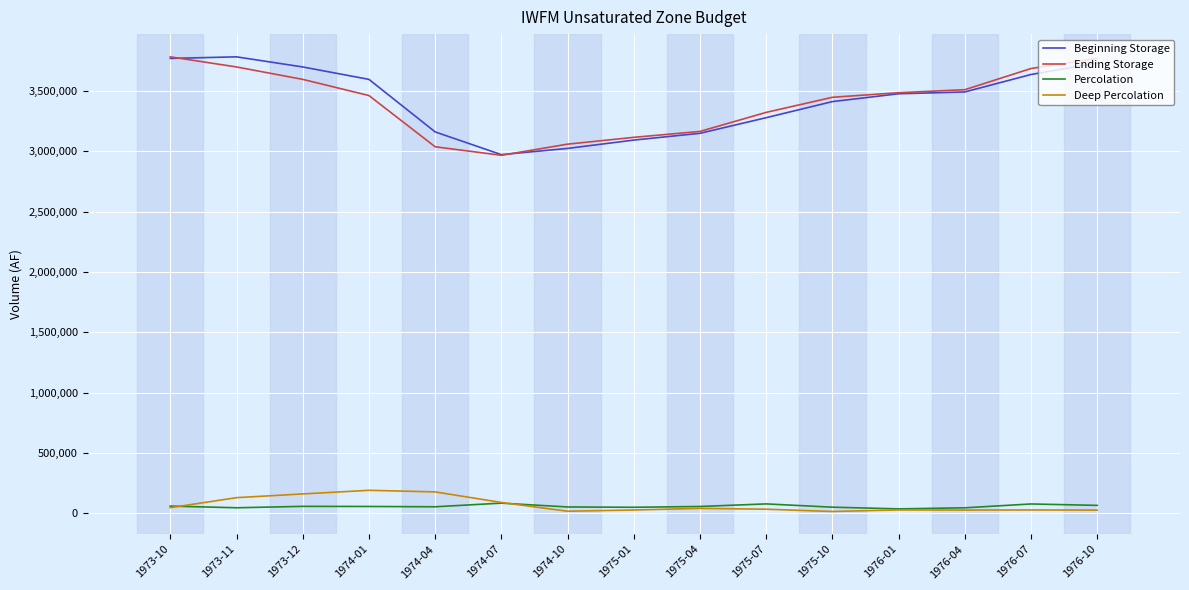

Which series changed the most between 1975-04 and 1976-04?

Ending Storage